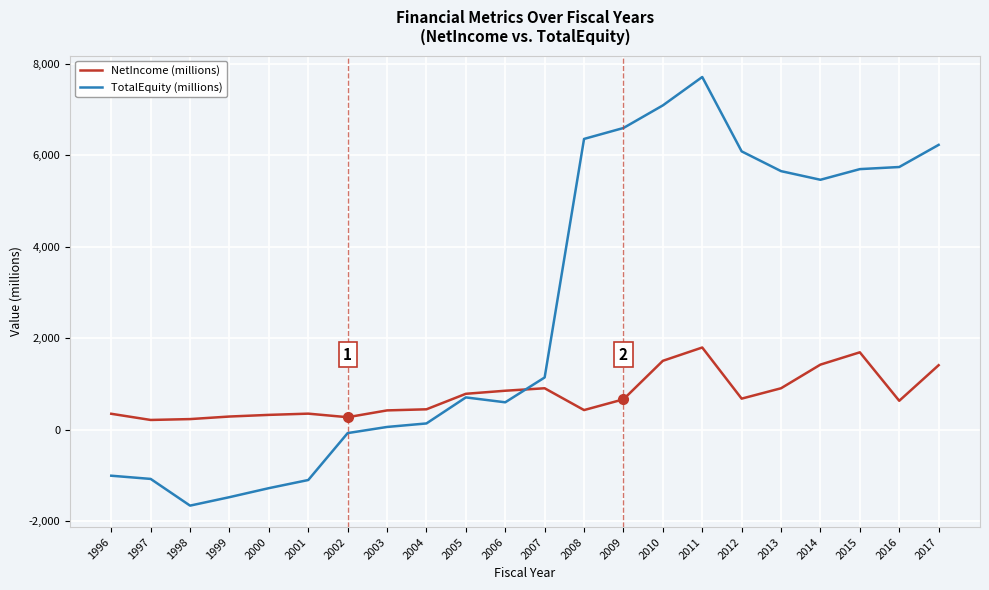

At 2016, list the series in order from smallest to largest.

NetIncome (millions), TotalEquity (millions)